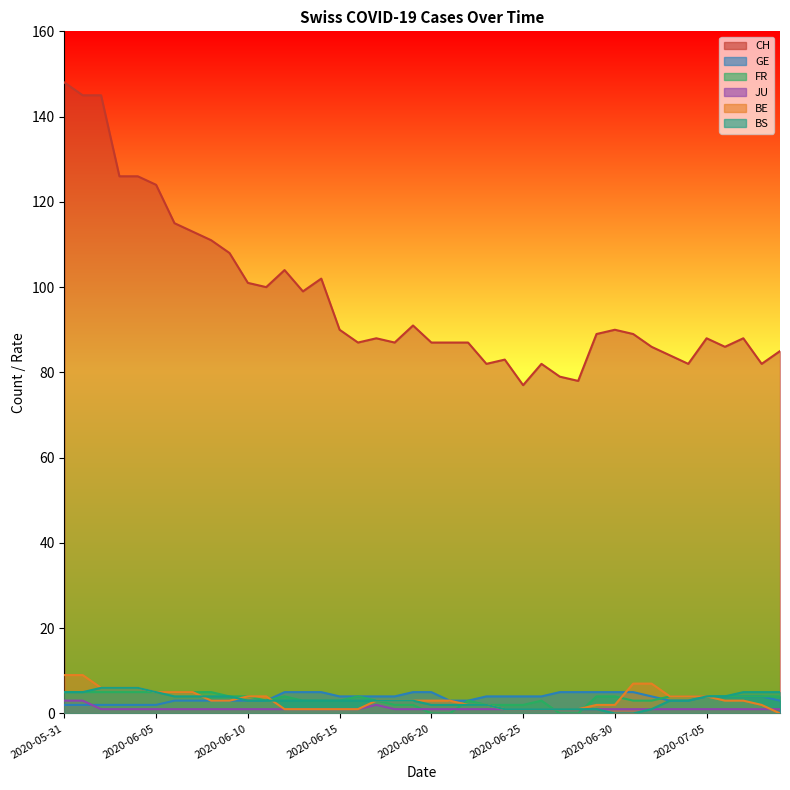

What is the difference between the highest and lowest values at 2020-06-02?

144